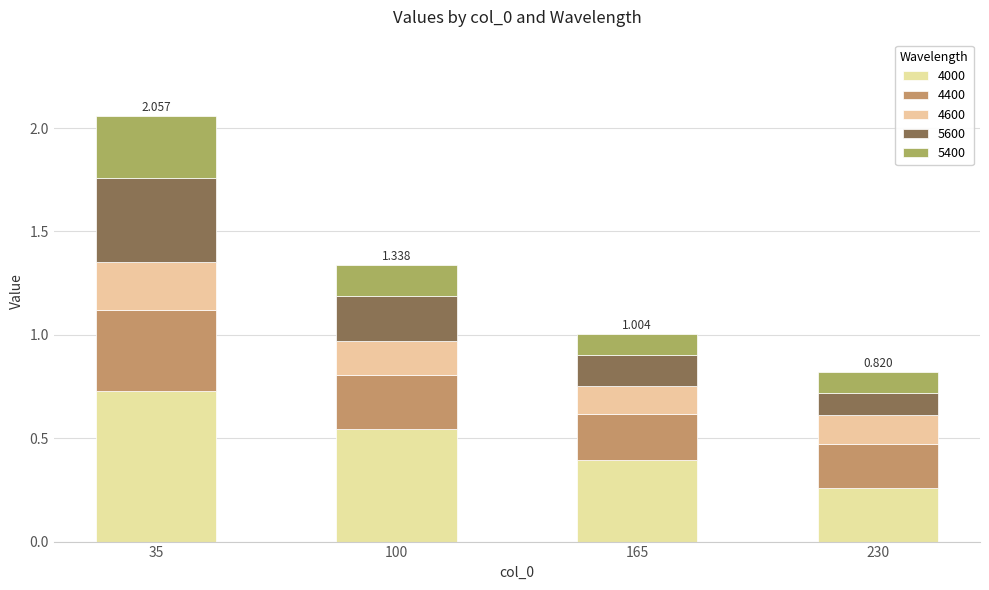

List the series in order of their peak value, highest first.

4000, 5600, 4400, 5400, 4600